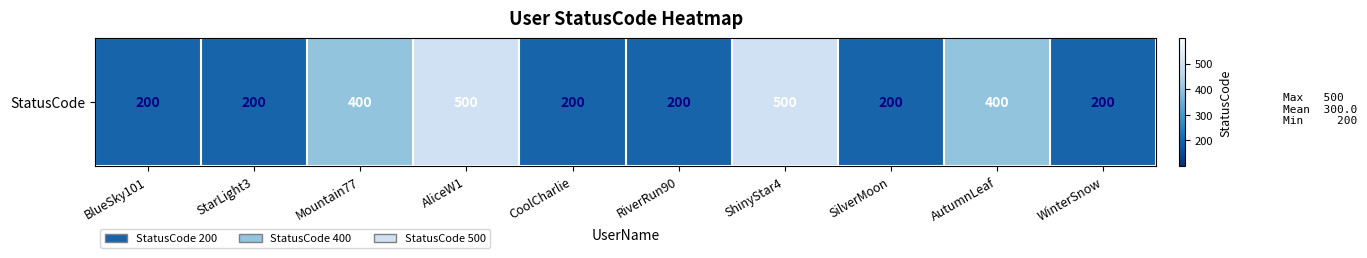

What is the greatest value displayed?

500